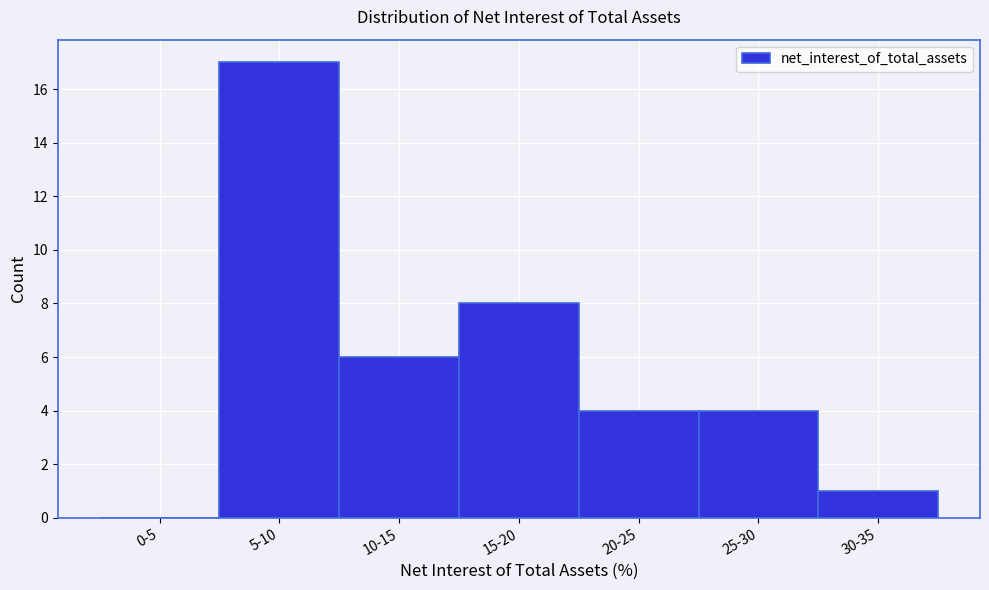

Reading left to right, what are all the values shown in this chart?

0-5=0	5-10=17	10-15=6	15-20=8	20-25=4	25-30=4	30-35=1